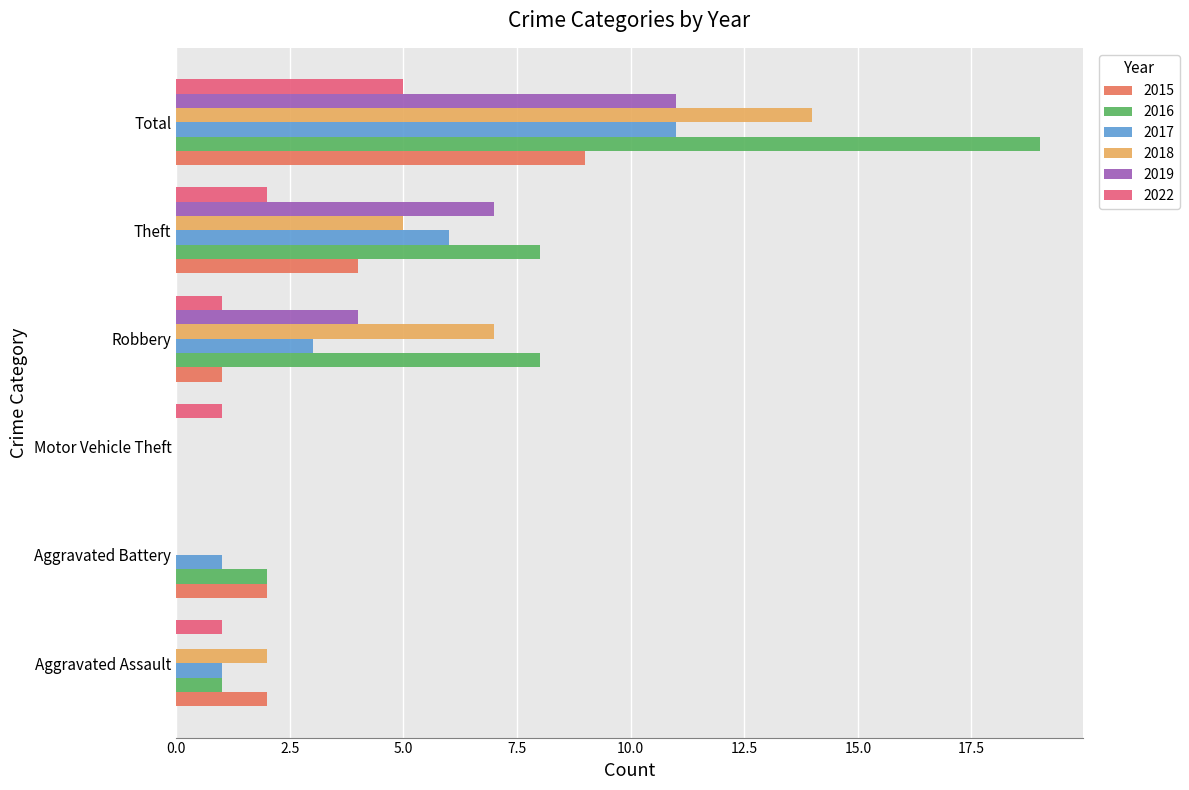

At which label is 2015 closest to 4?

Theft